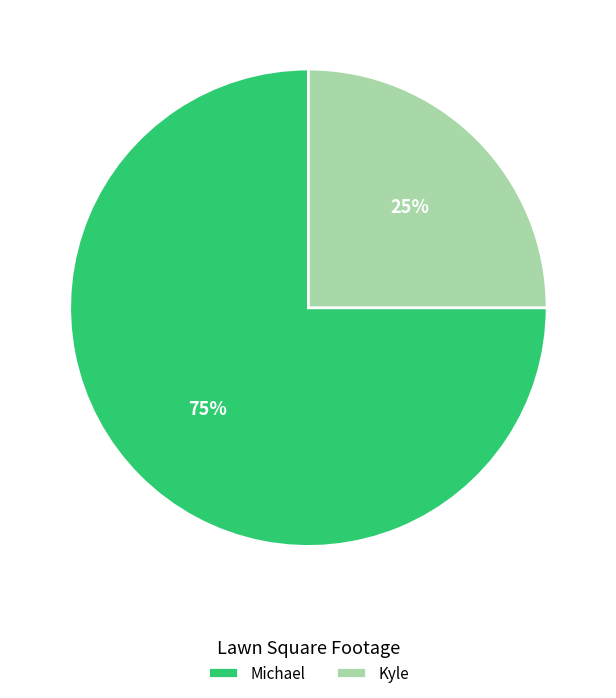

Is the sum of Kyle and Michael greater than half?

Yes